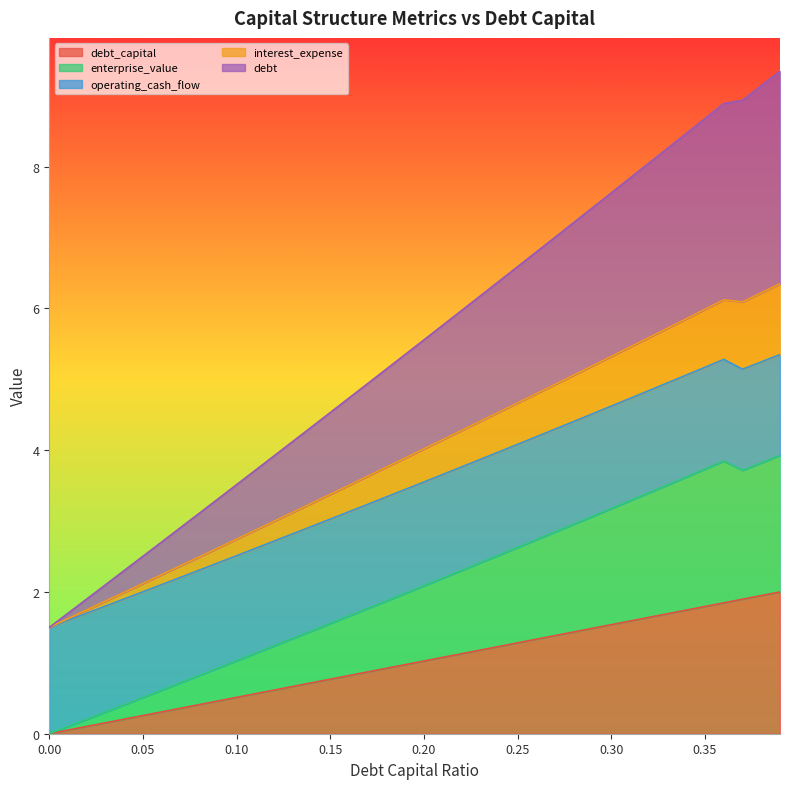

What is the total value across all series at 0.35?

8.7